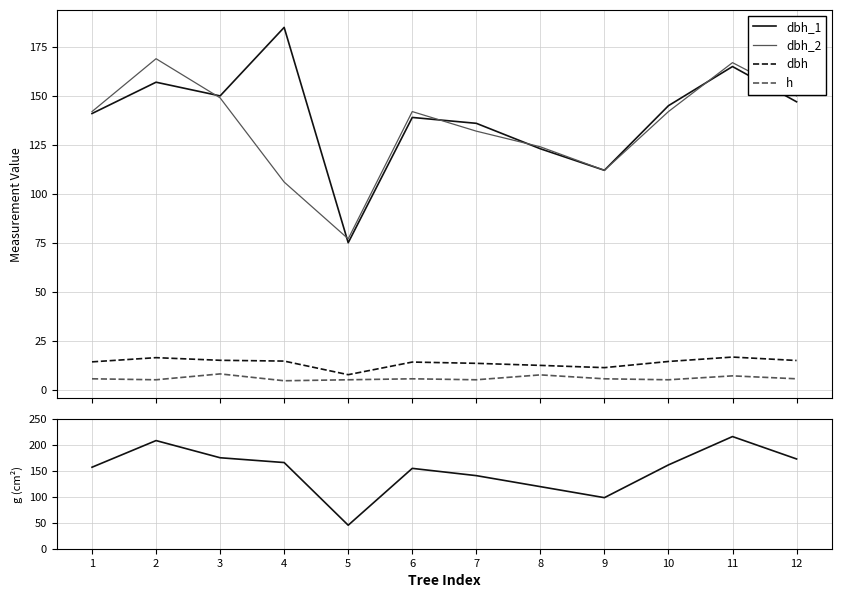

True or false: g has a value of 119.8 at 8.

True